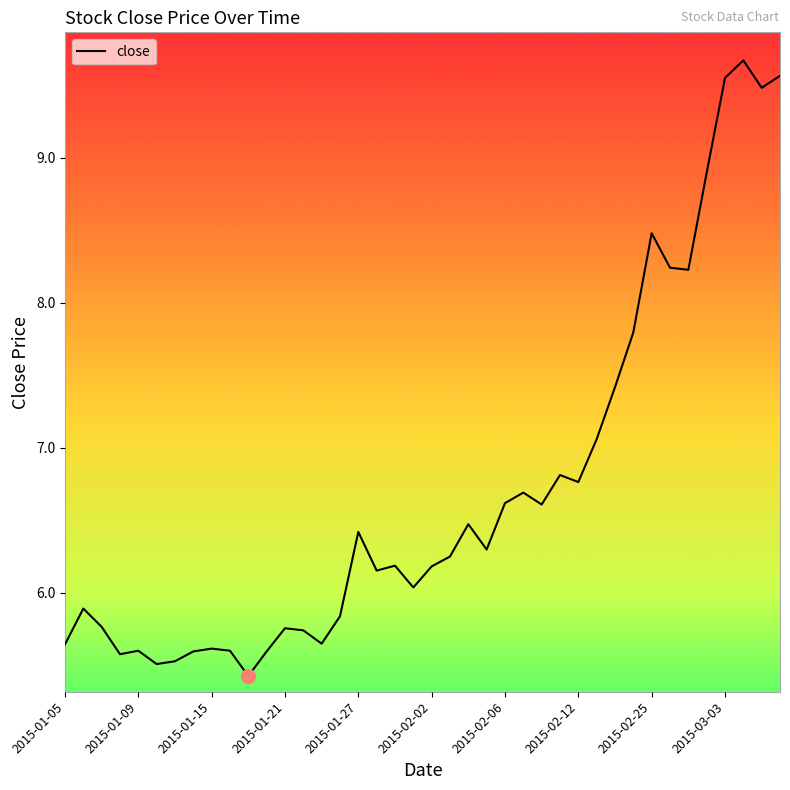

What is the maximum value shown in the chart?

9.7